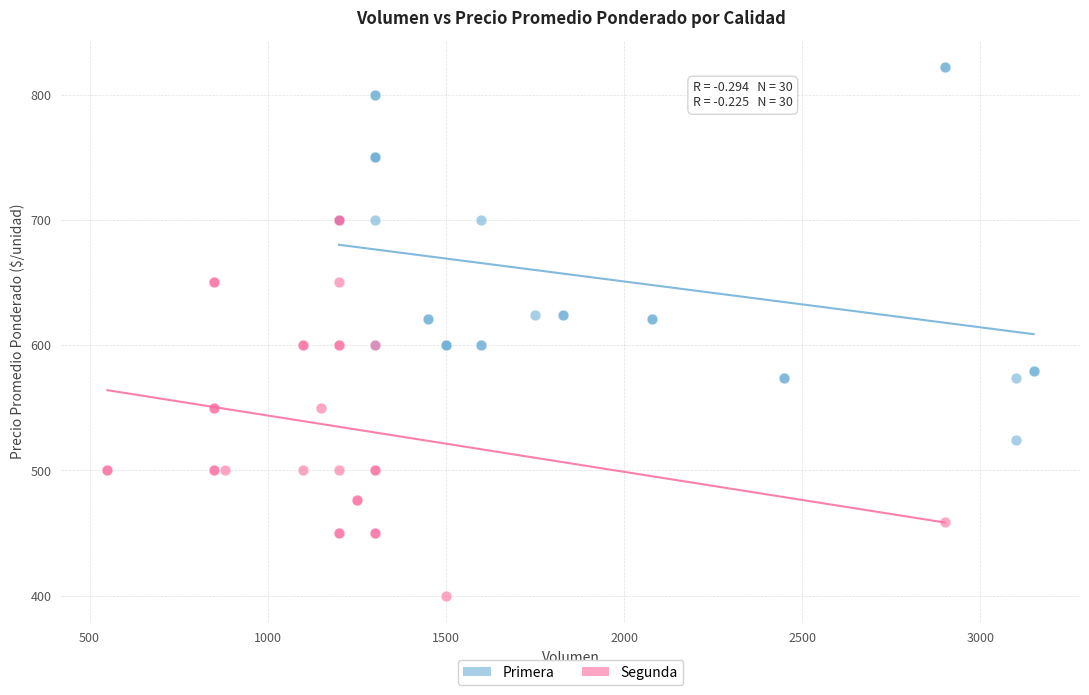

Which series contains the highest Y value?

Primera